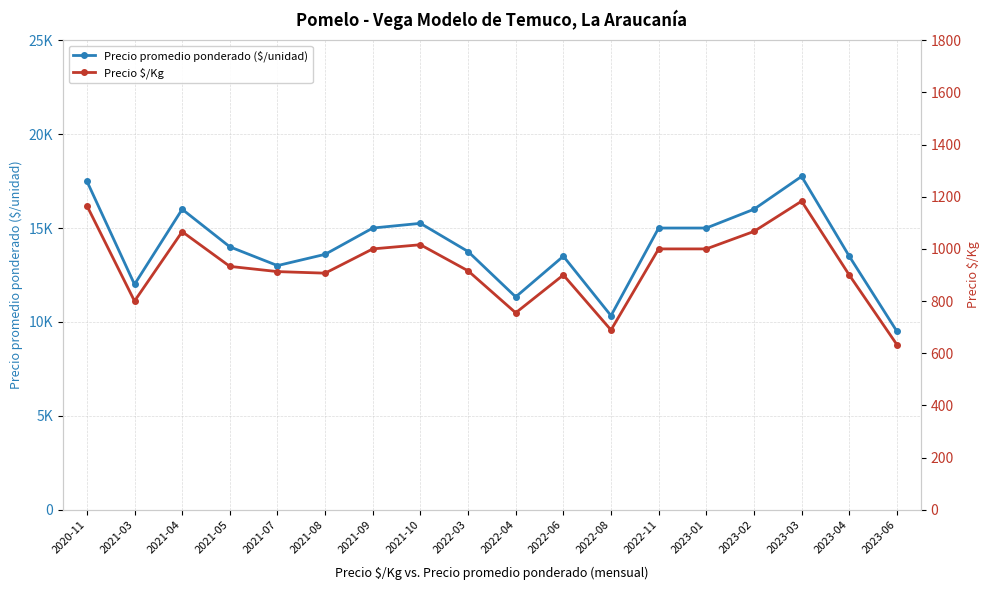

Reading left to right, list all the values displayed in this chart.

Precio promedio ponderado ($/unidad): 17500	12000	16000	14000	13000	13600	15000	15250	13750	11333	13500	10333	15000	15000	16000	17750	13500	9500
Precio $/Kg: 1166	800	1066	933	913	907	1000	1016	916	755	900	689	1000	1000	1067	1183	900	633